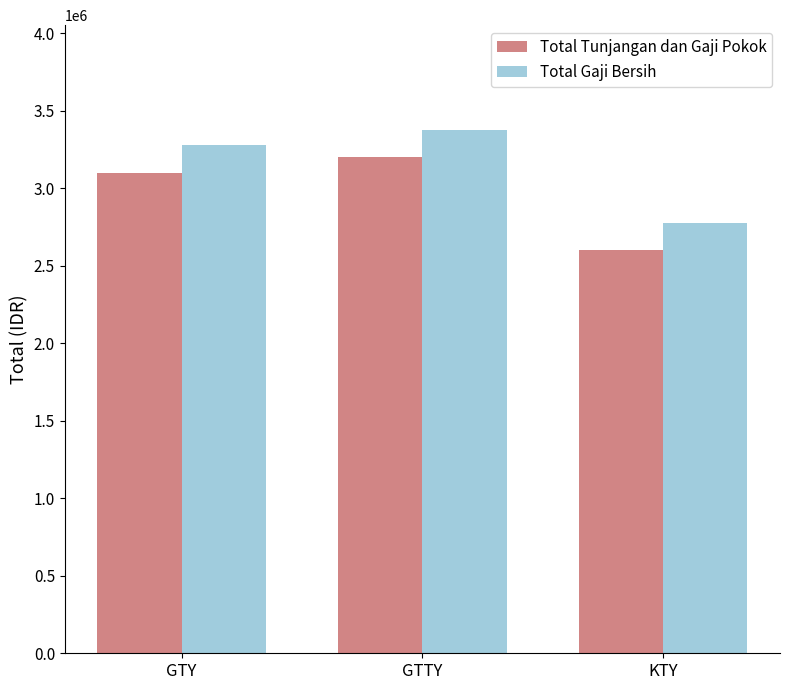

Reading left to right, extract all data points from this chart.

Total Tunjangan dan Gaji Pokok: 3102000	3202000	2602000
Total Gaji Bersih: 3278000	3378000	2778000